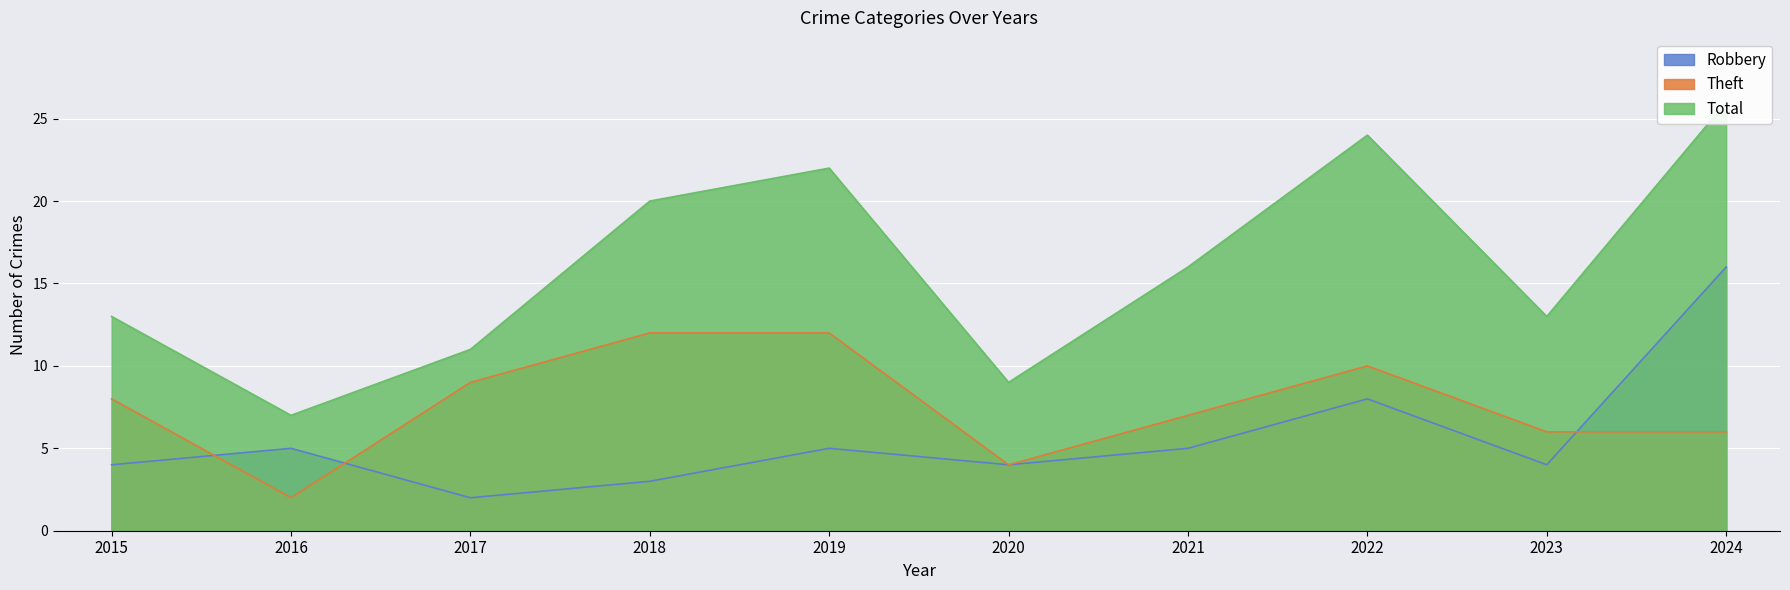

What is the approximate value of Robbery at 2022, to the nearest 10?

10